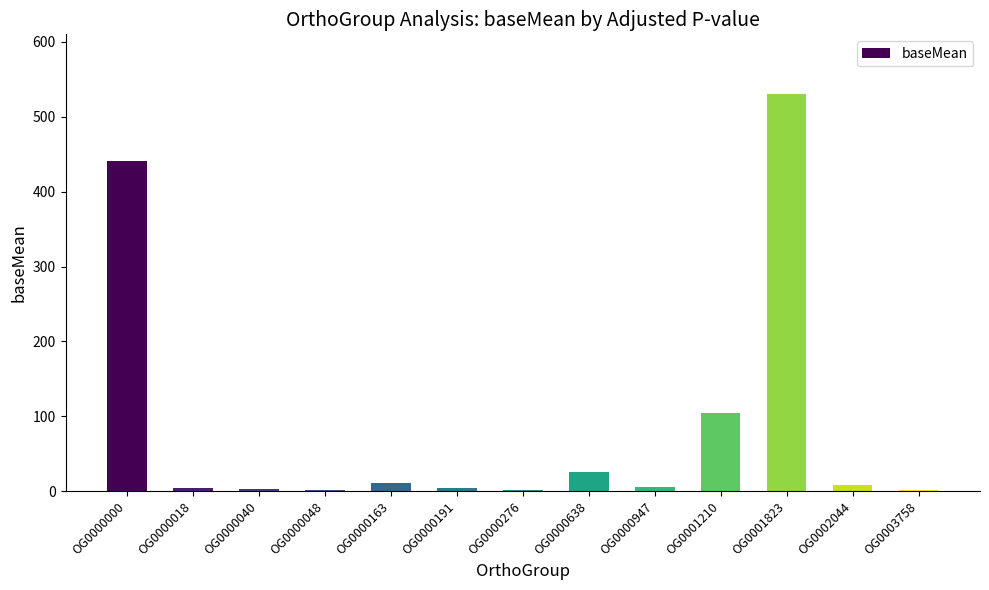

The chart shows a value of 8.8 at OG0002044. True or false?

True